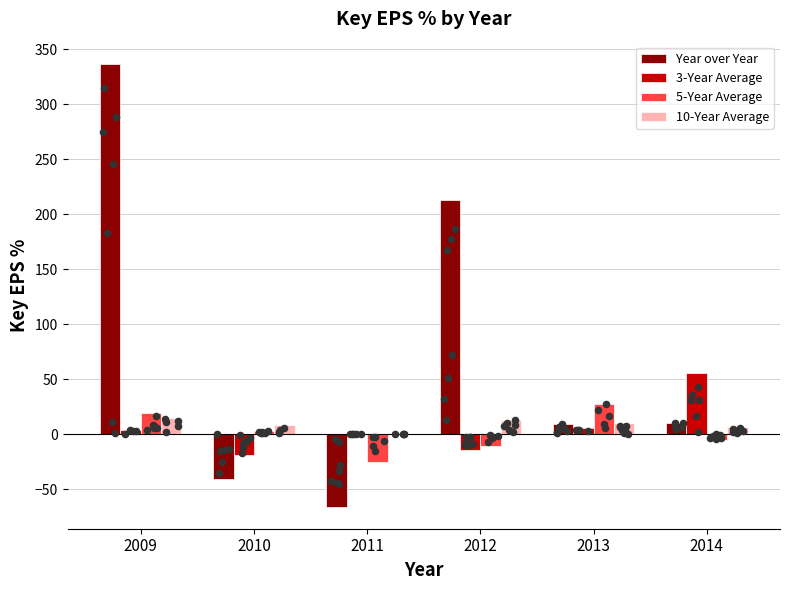

Which series has the largest Y range (max minus min)?

Year over Year